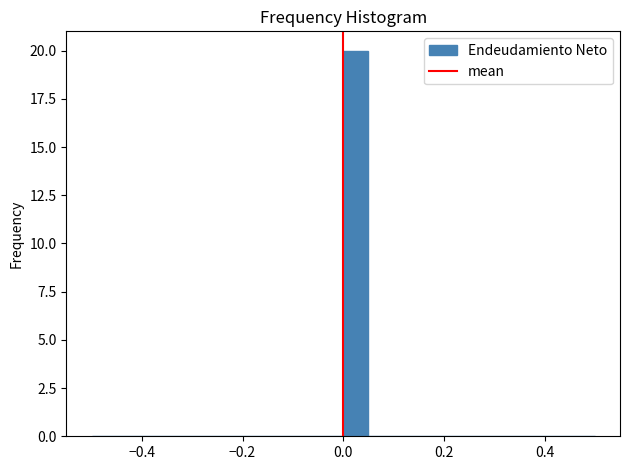

Read against the x-axis, roughly where is the centre of the tallest bar?

0.02